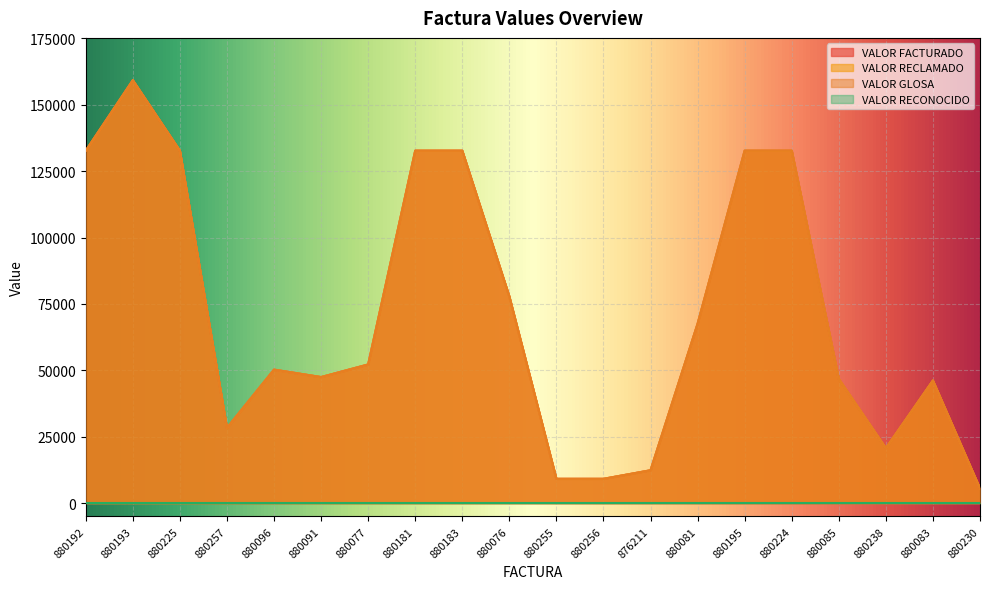

Between 880181 and 880255, which is larger?

880181